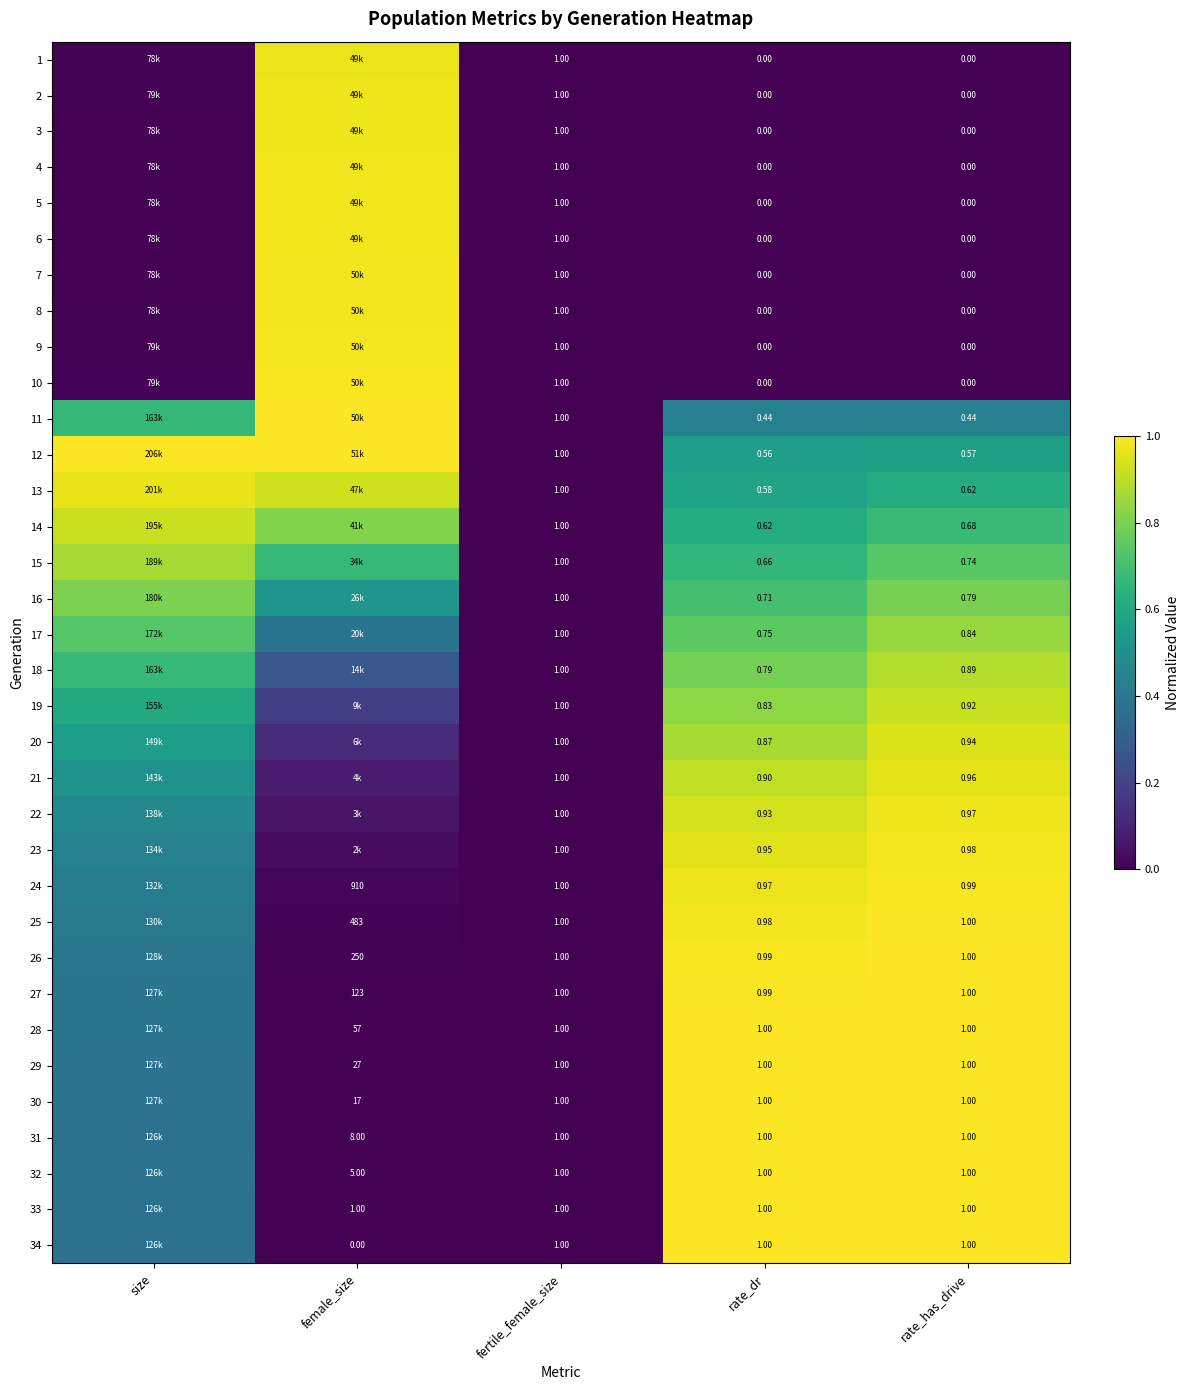

What is the spread (max minus min) of values at rate_dr?

1.0